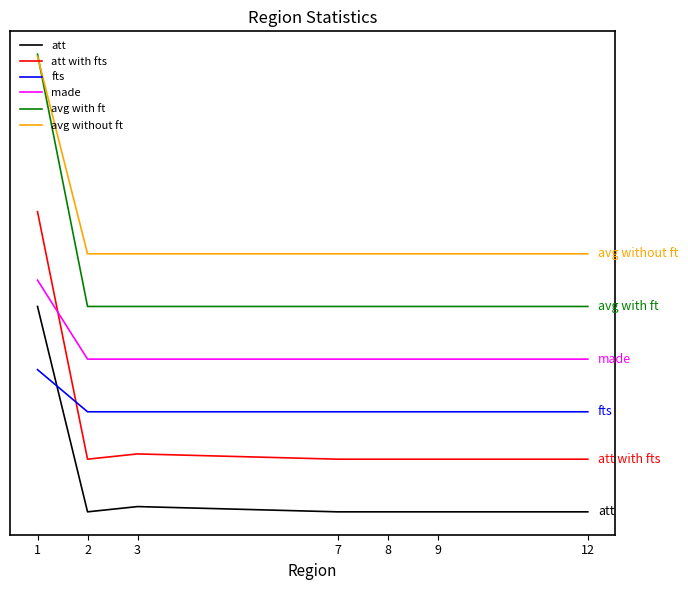

What are all the series names shown in the legend?

att, att with fts, fts, made, avg with ft, avg without ft